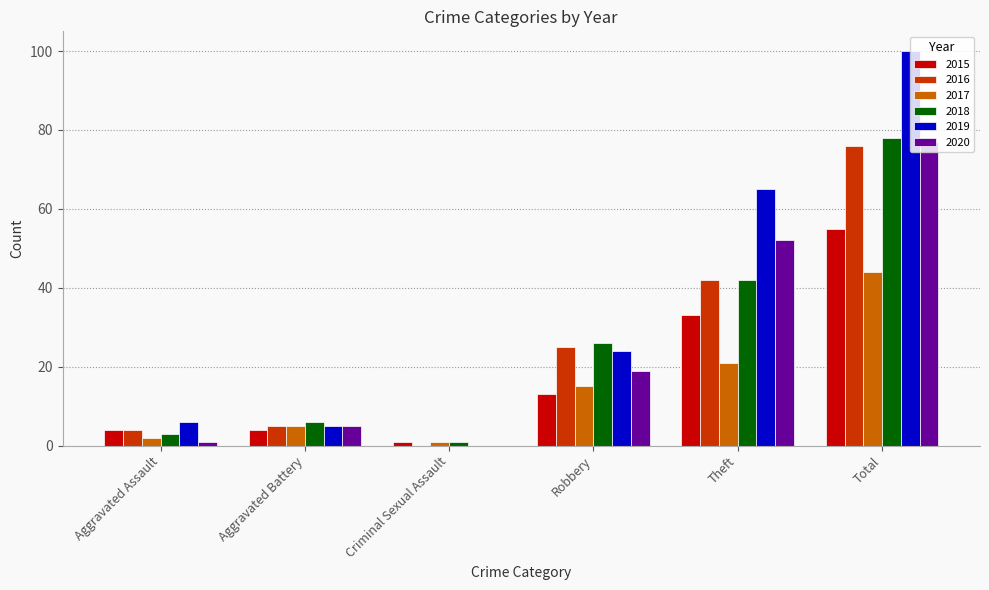

What is the spread (max minus min) of values at Aggravated Assault?

5